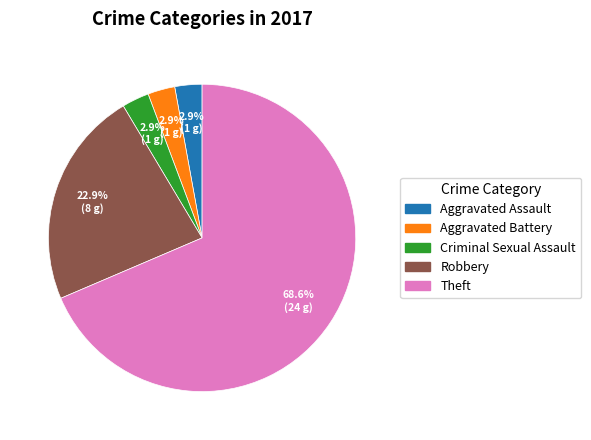

Is there a majority slice in this chart?

Yes